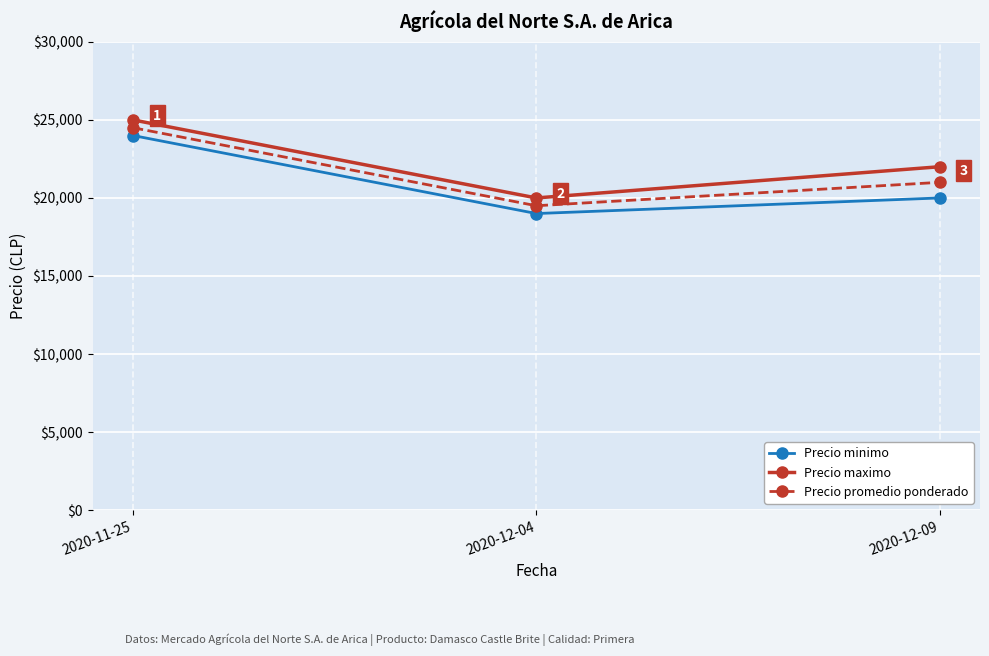

Reading left to right, transcribe all the data shown in this chart.

Precio minimo: 2020-11-25=24000	2020-12-04=19000	2020-12-09=20000
Precio maximo: 2020-11-25=25000	2020-12-04=20000	2020-12-09=22000
Precio promedio ponderado: 2020-11-25=24500	2020-12-04=19500	2020-12-09=21000